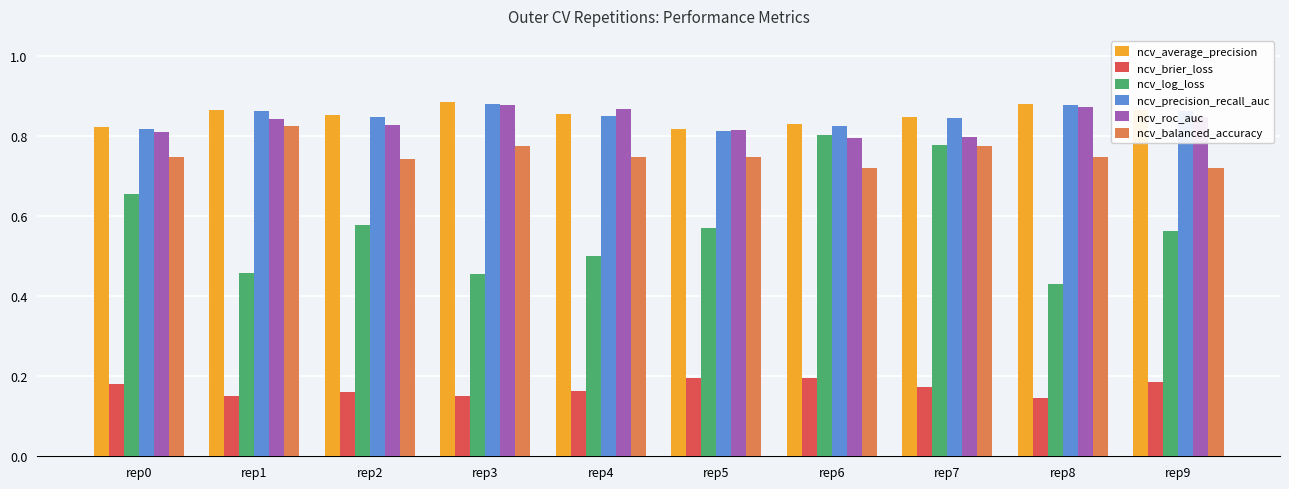

The value of ncv_roc_auc at rep2 is 0.2. True or false?

False